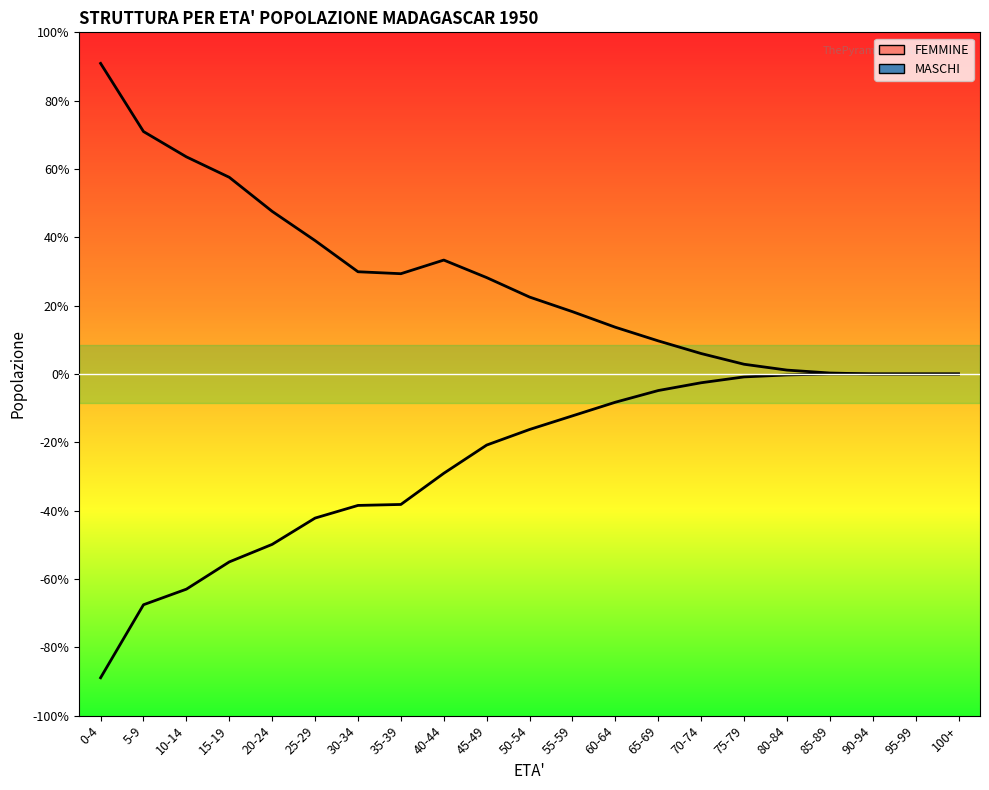

Rank the series at 15-19 from lowest to highest value.

MASCHI, FEMMINE